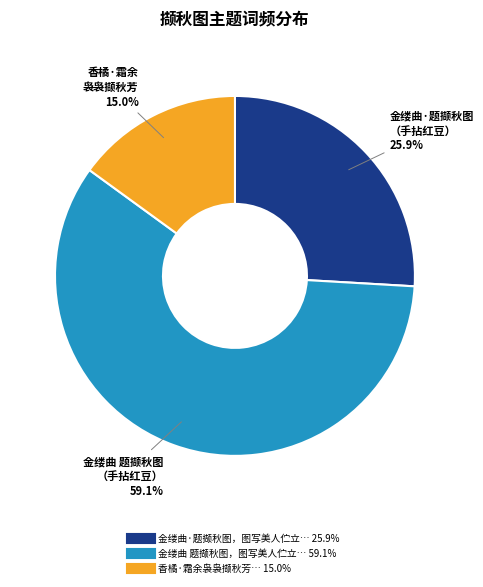

Does any single category account for the majority?

Yes